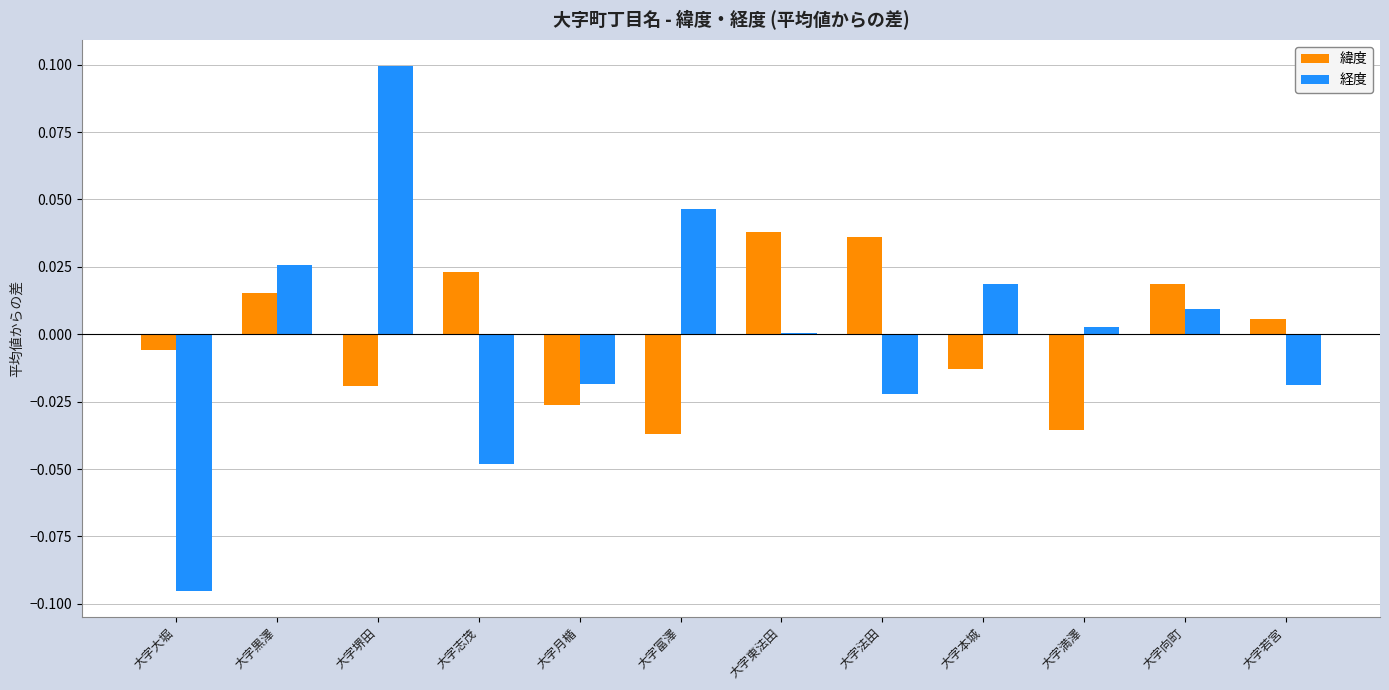

Is the value of 緯度 at 大字東法田 greater than the value of 経度 at 大字大堀?

Yes